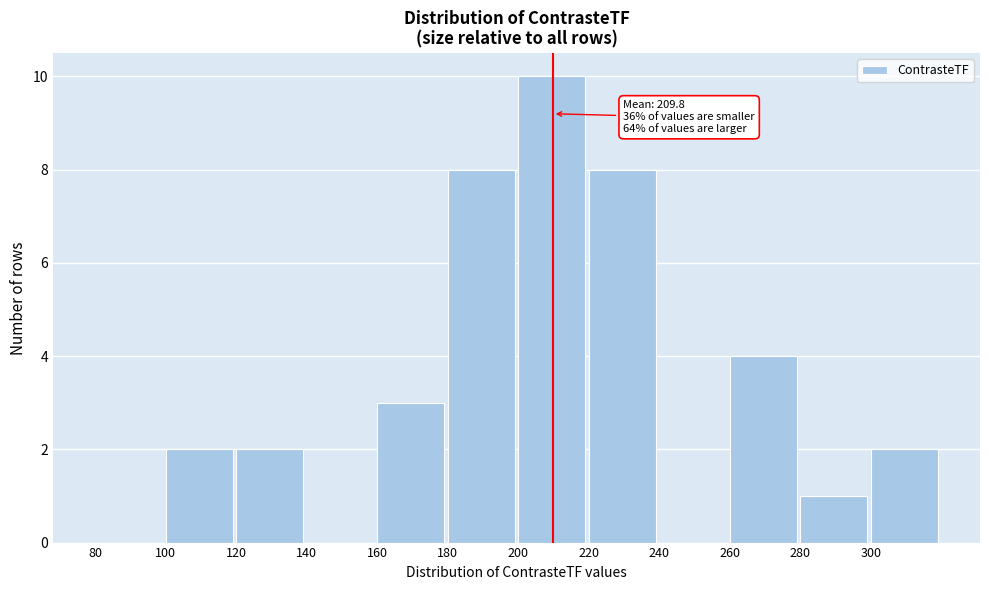

Over which range of the x-axis is the bar tallest?

200 to 220